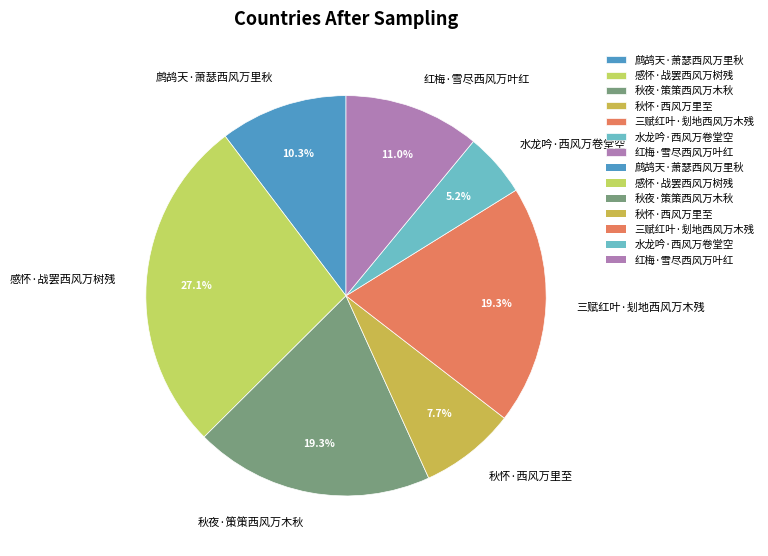

What percentage is the 水龙吟·西风万卷堂空 slice, to the nearest percent?

5%